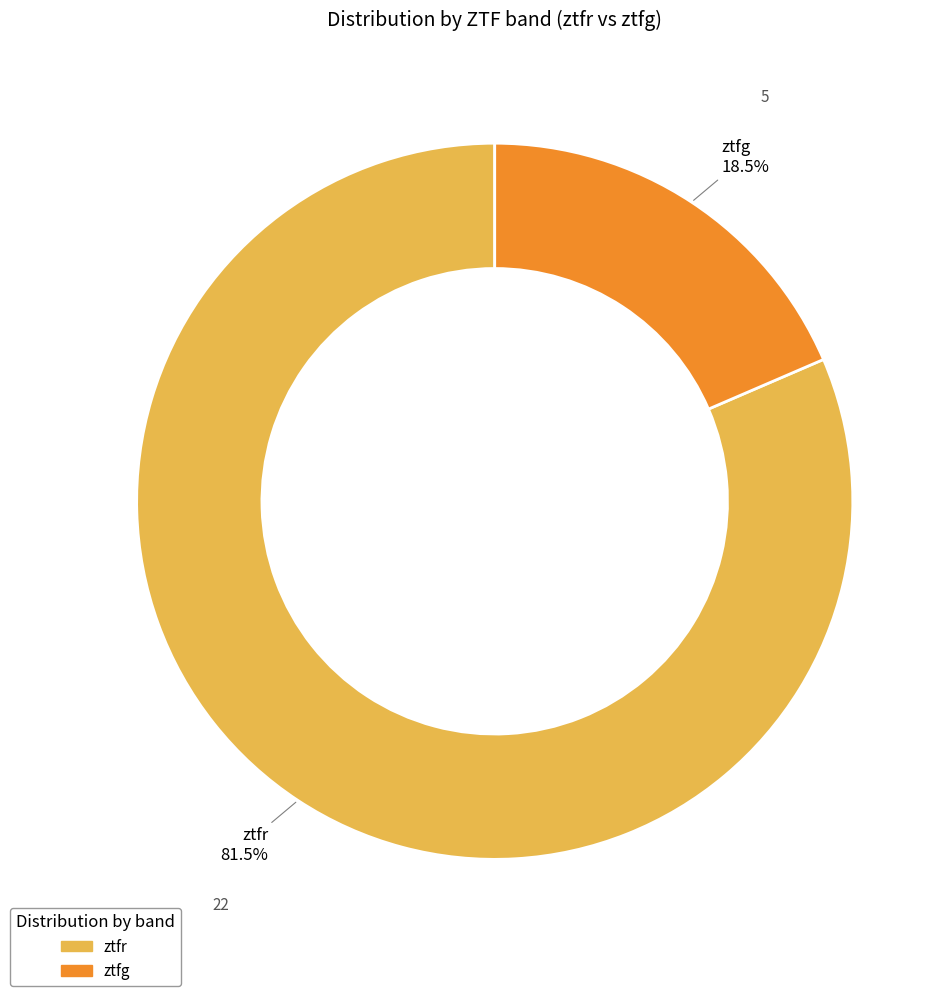

How many segments does this pie chart have?

2